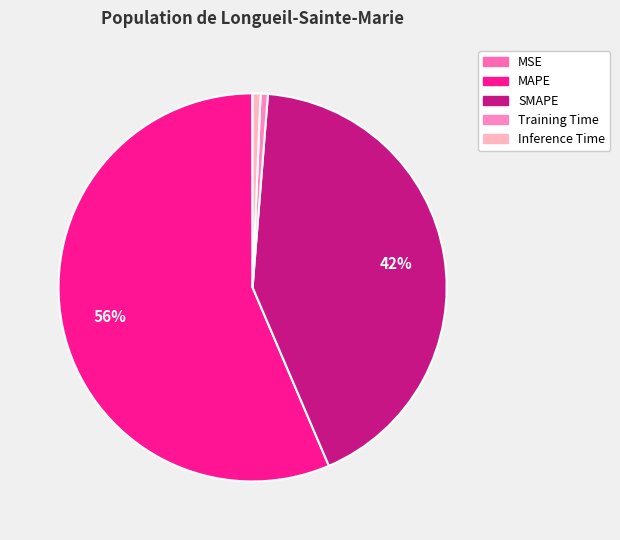

To the nearest percent, what is the difference between the Inference Time and MAPE slice percentages?

56%